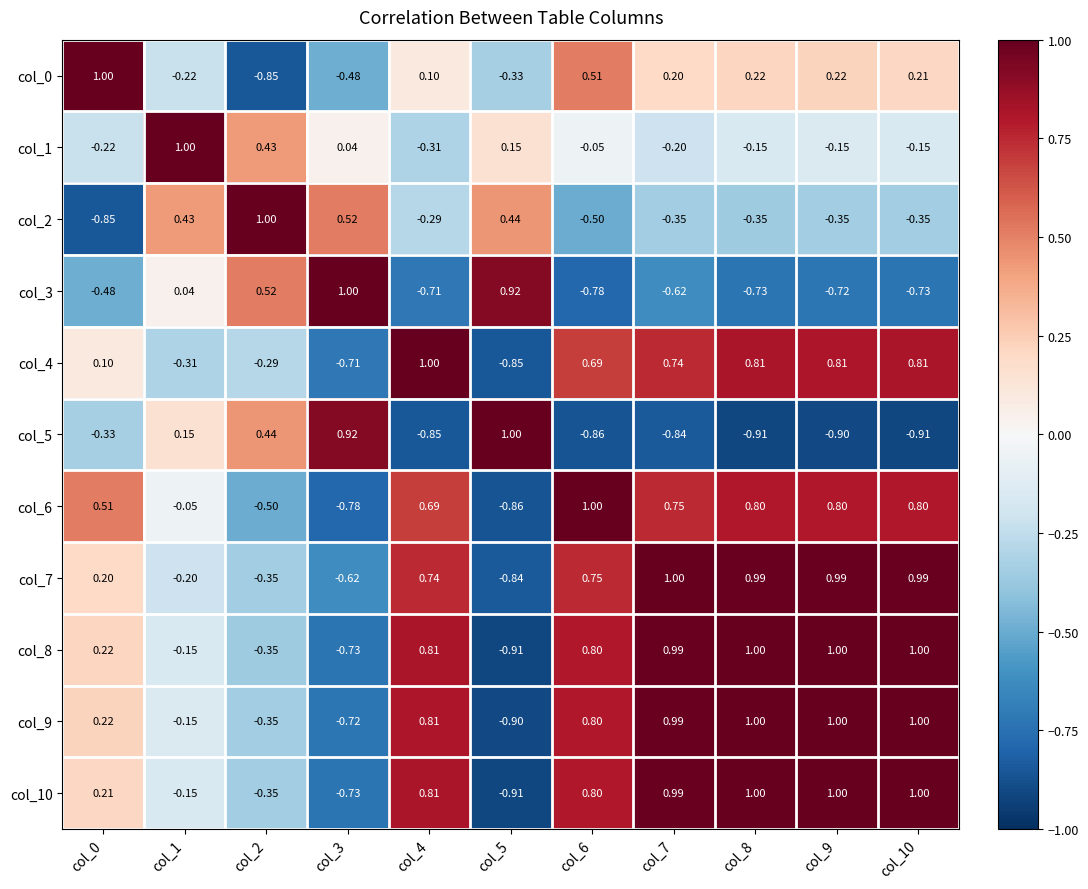

Count the number of categories in the chart.

11